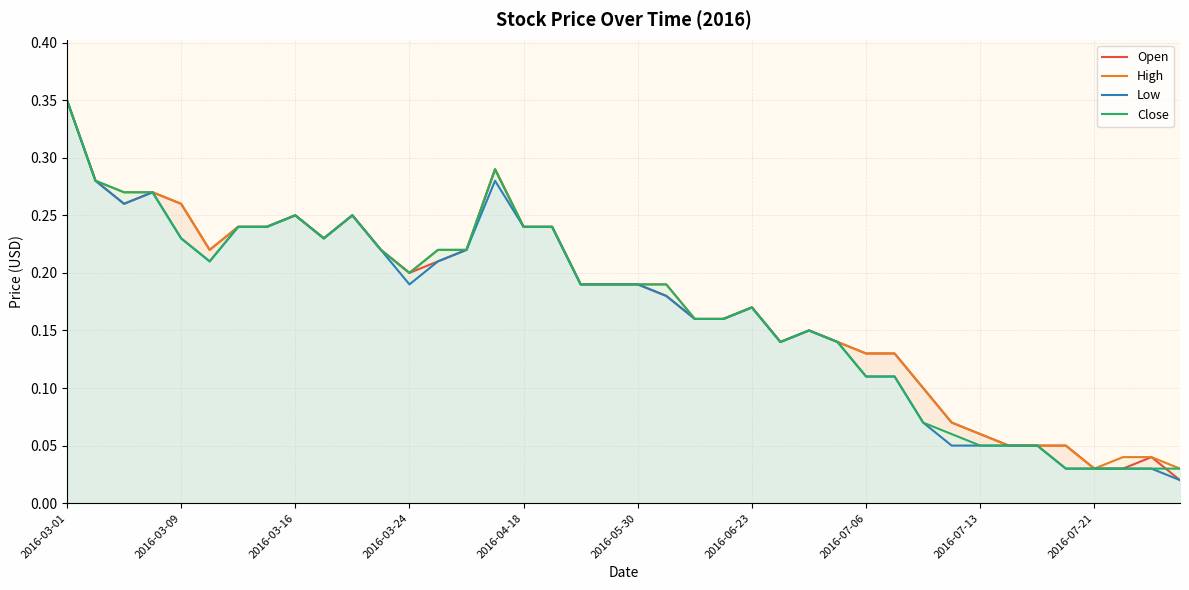

Which series ends up on top after the final intersection of Close and Open?

Close